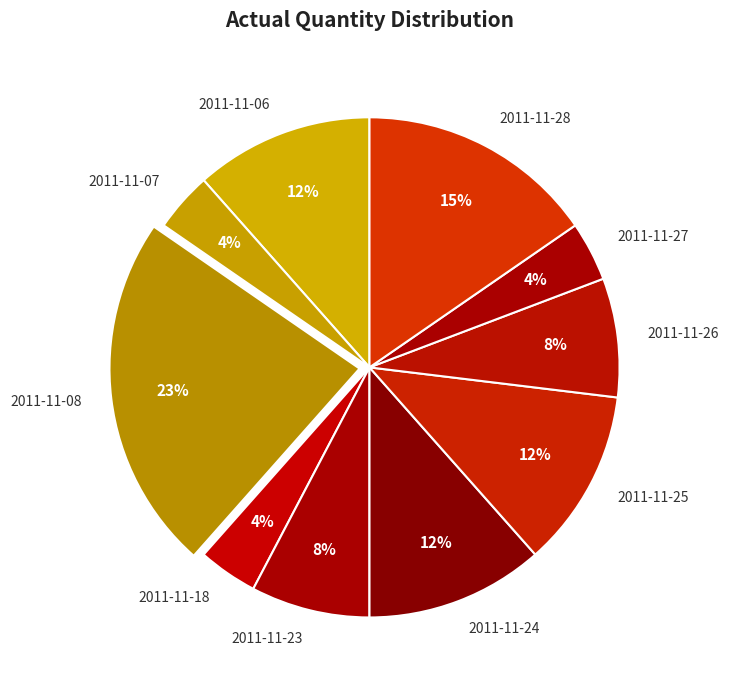

Combined, do 2011-11-18 and 2011-11-06 account for over 50%?

No